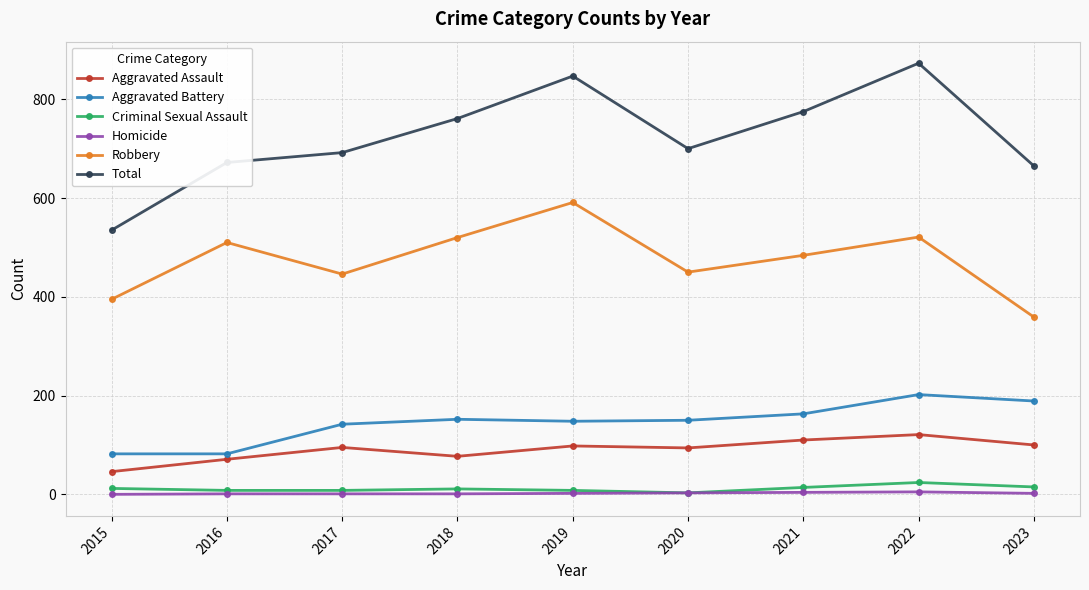

Which category has the lowest value in the Aggravated Assault series?

2015